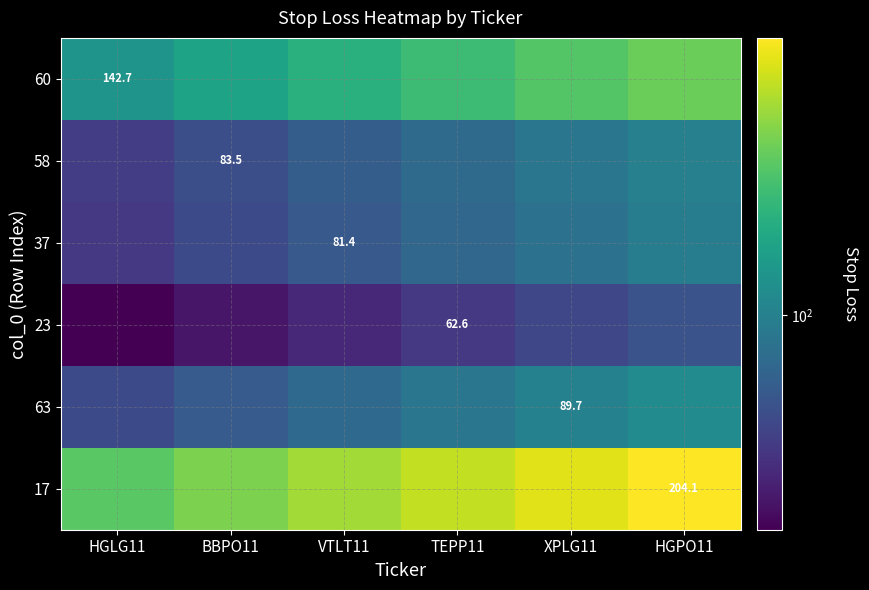

At how many categories does at least one series exceed 165?

5